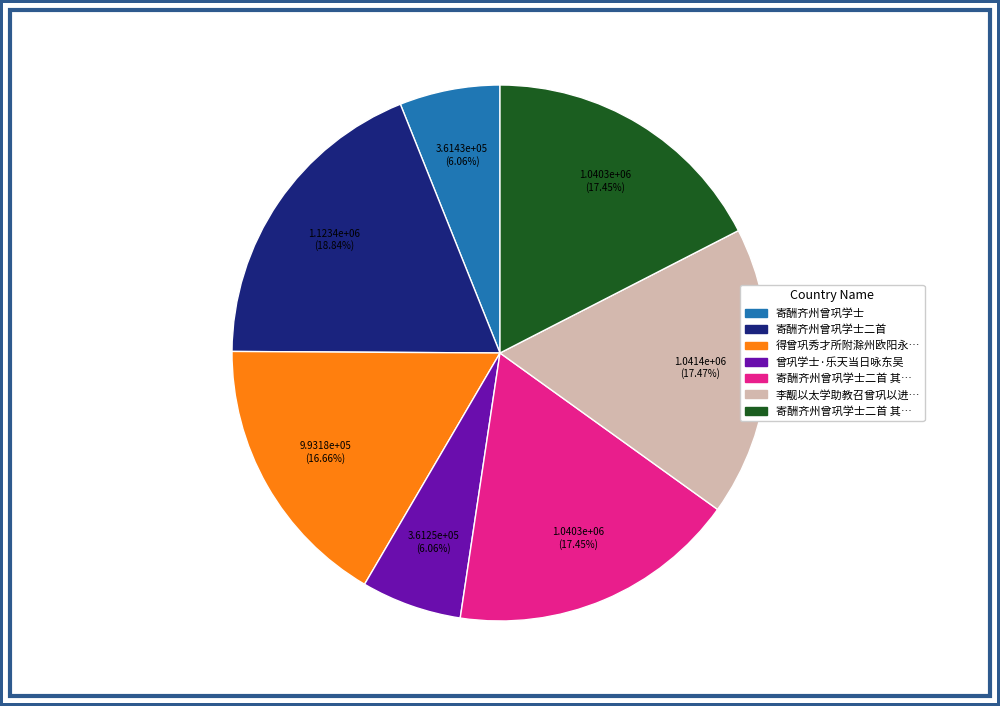

Is there any slice that represents more than half of the pie?

No